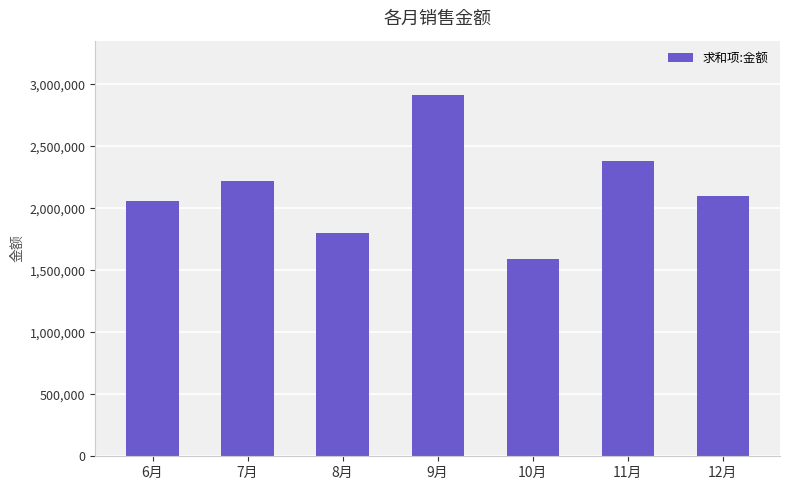

What is the difference between the second highest and minimum values?

794916